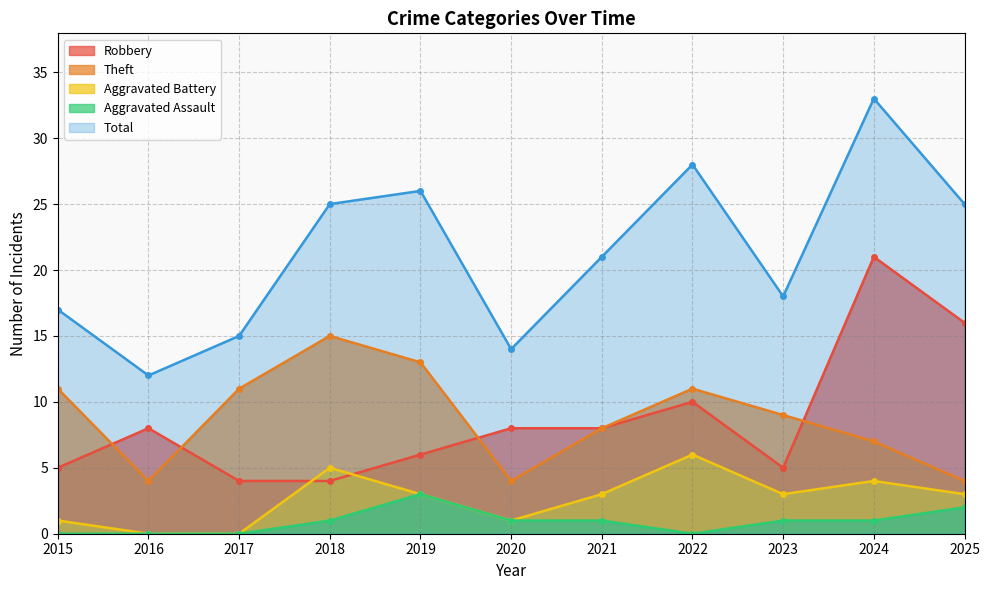

Where is the first local maximum for Aggravated Assault?

2019